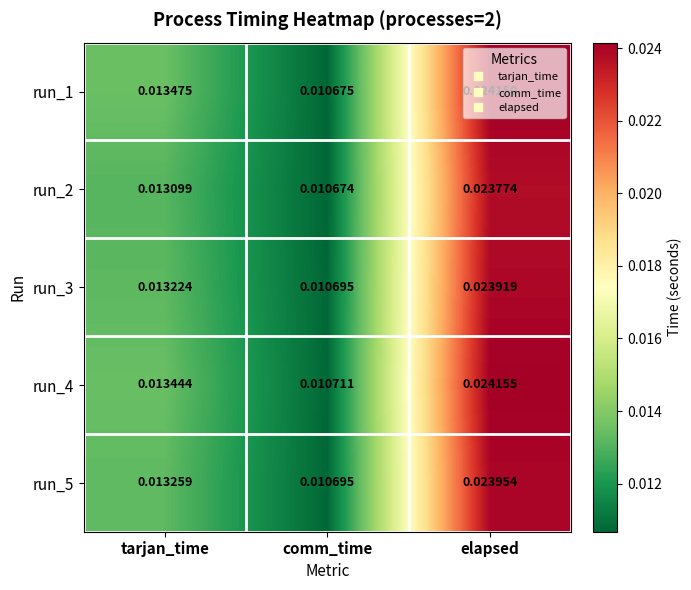

At which label is run_4 closest to 0?

comm_time